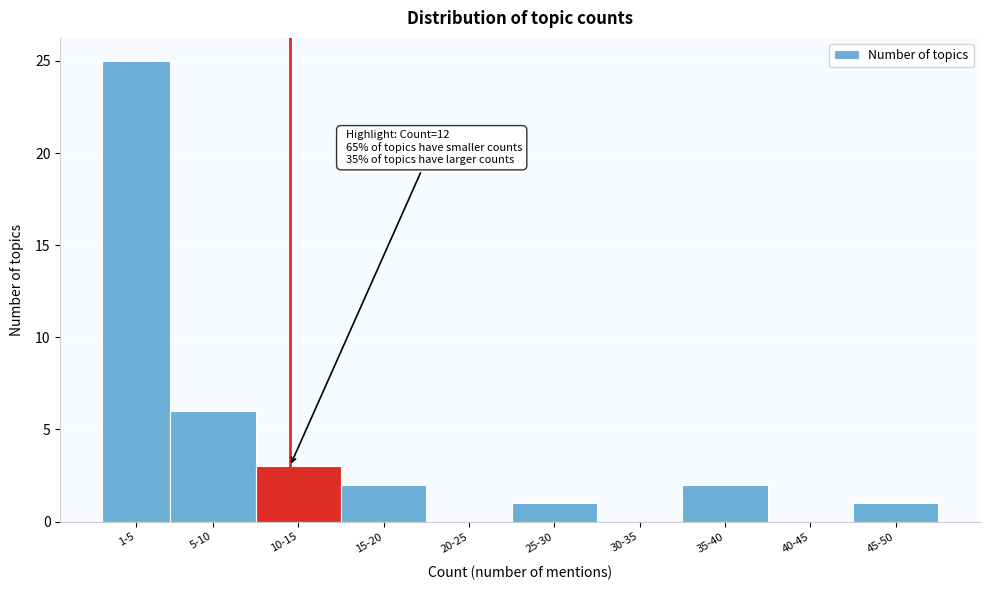

Reading left to right, list all the values displayed in this chart.

1-5=25	5-10=6	10-15=3	15-20=2	20-25=0	25-30=1	30-35=0	35-40=2	40-45=0	45-50=1